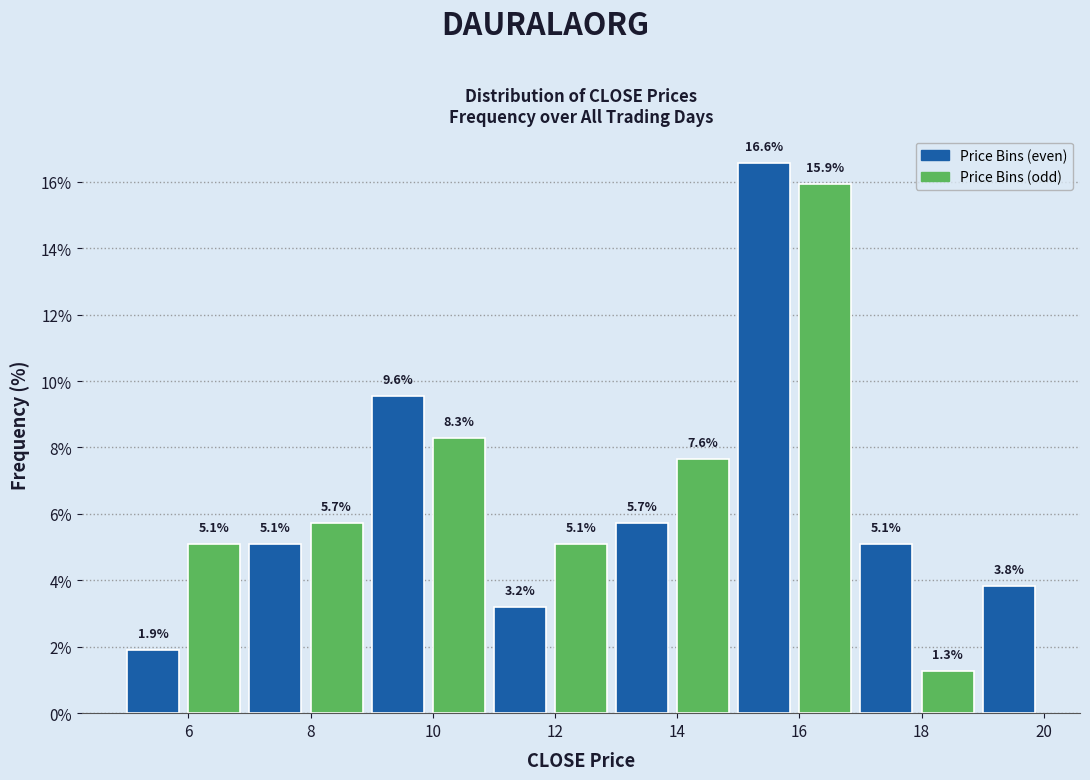

How tall is the bar that spans 8 to 9 on the x-axis?

5.7